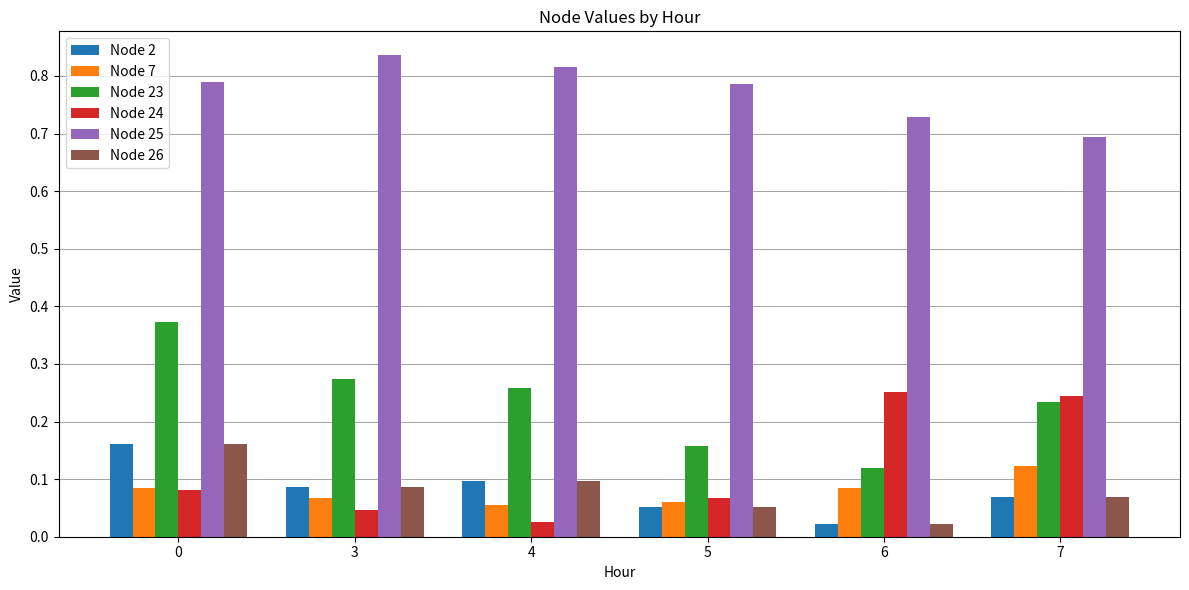

Which category has the lowest value in the Node 26 series?

6